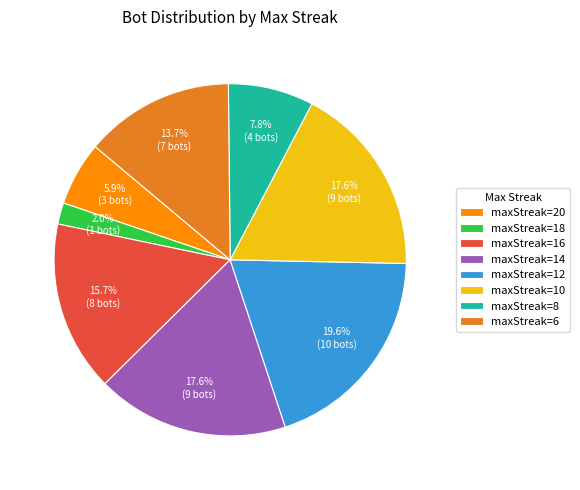

Does any single category account for the majority?

No